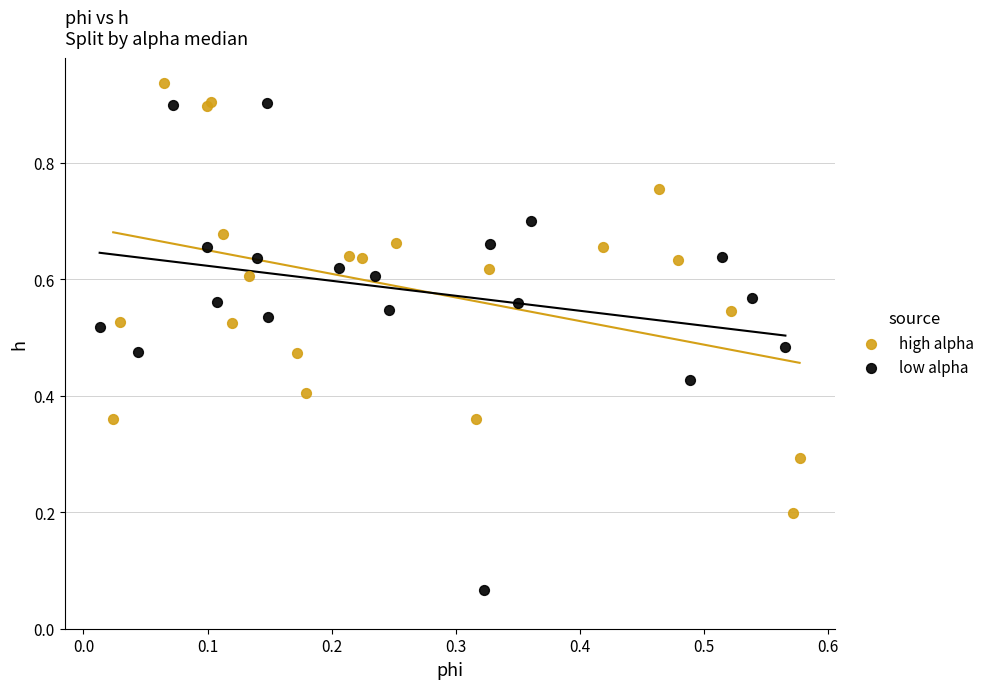

Which series has the largest Y range (max minus min)?

low alpha